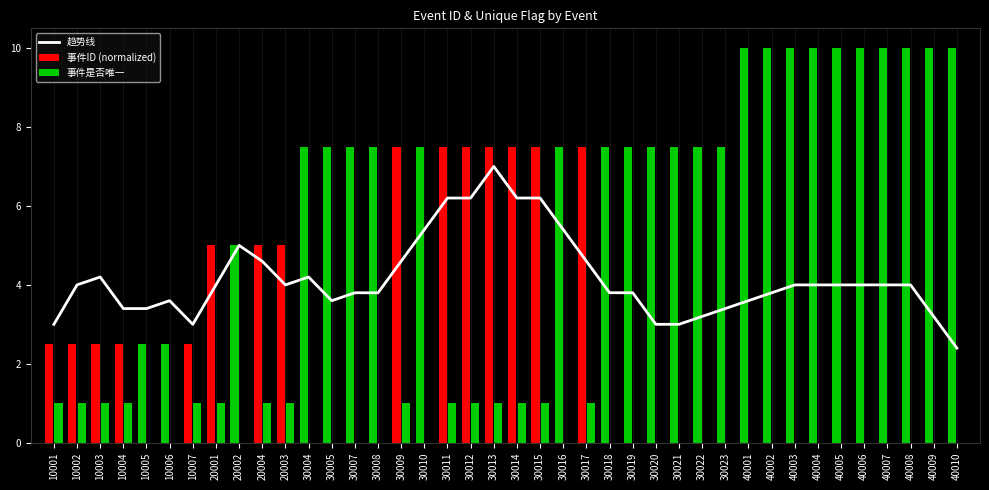

The 事件ID (normalized) series shows 12.3 at 30015. True or false?

False